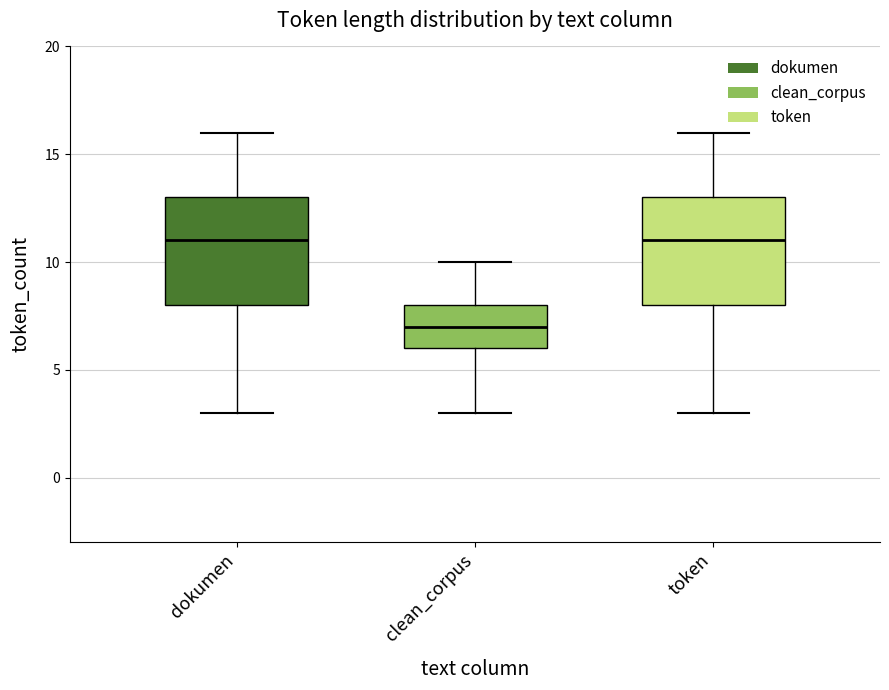

Where does the lower whisker of the box for clean_corpus end on the y-axis? The values are not printed on the chart, so give them approximately, as read against the axis.

3